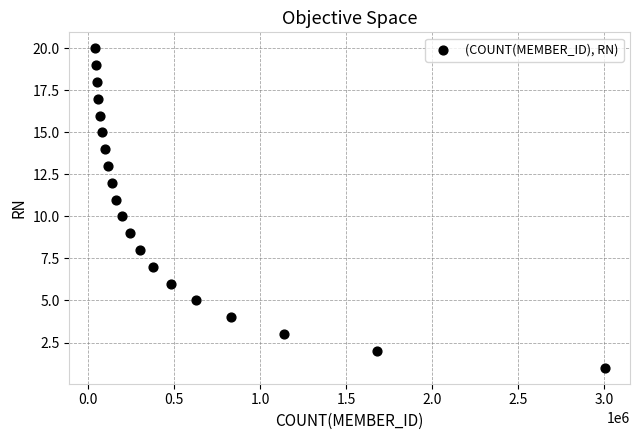

What is the range of Y values (max minus min)?

19